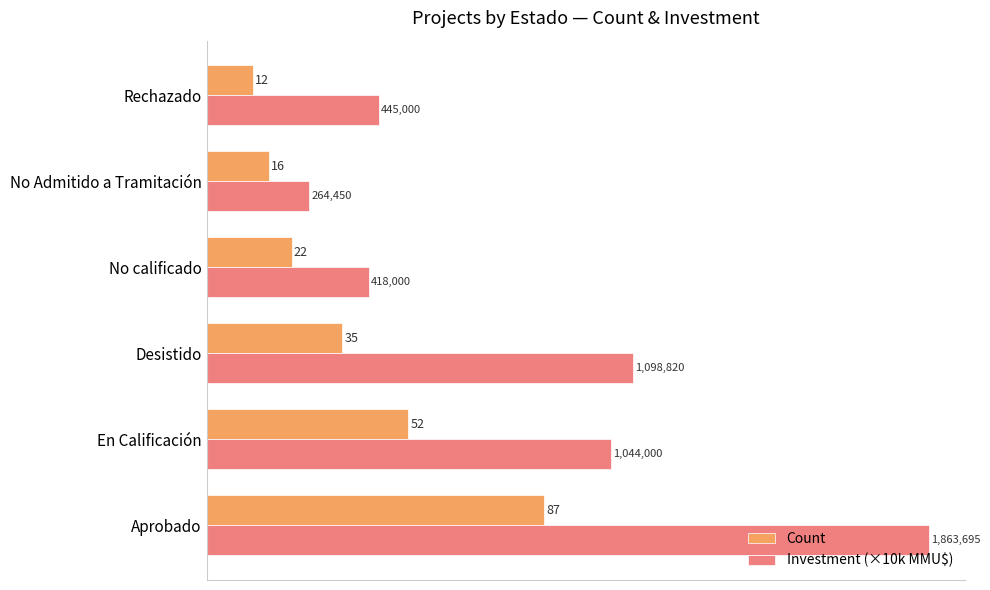

How many distinct data groups are displayed?

2